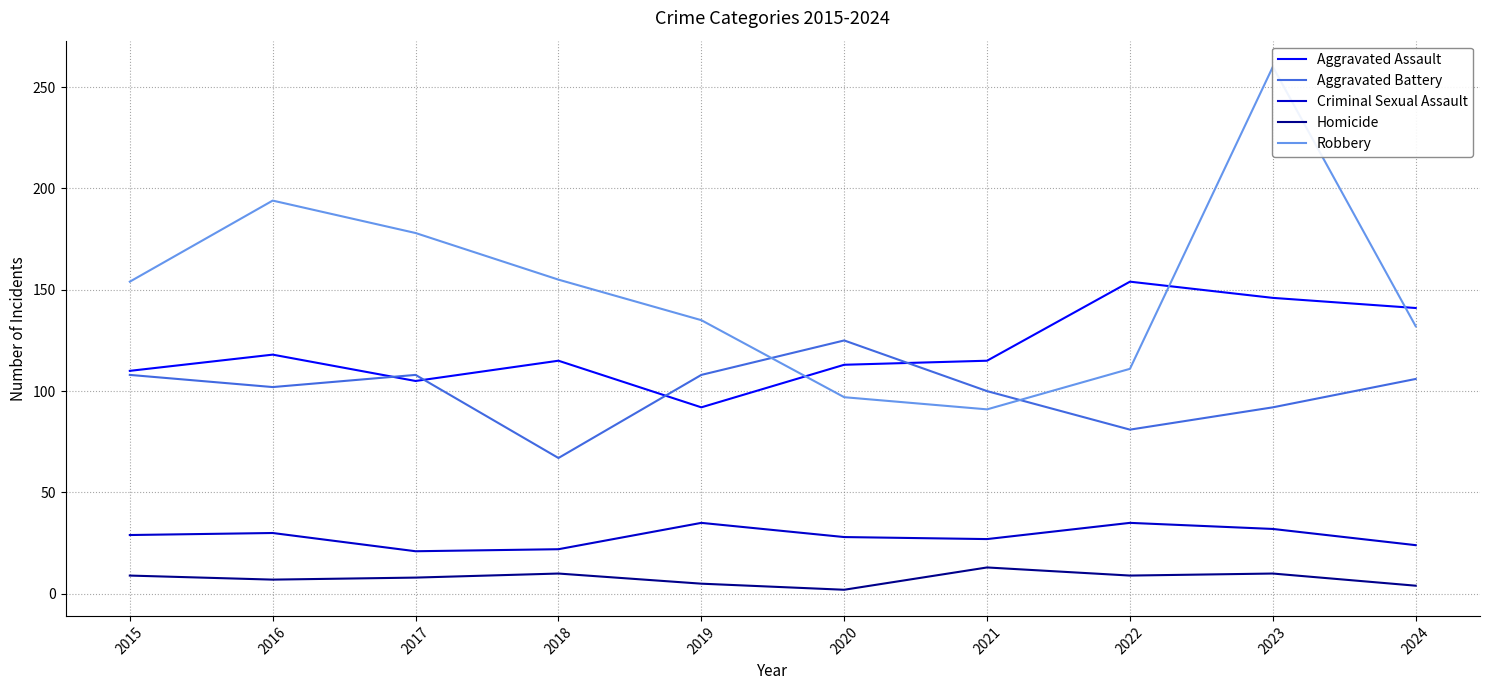

True or false: Aggravated Assault and Homicide intersect in this chart.

False